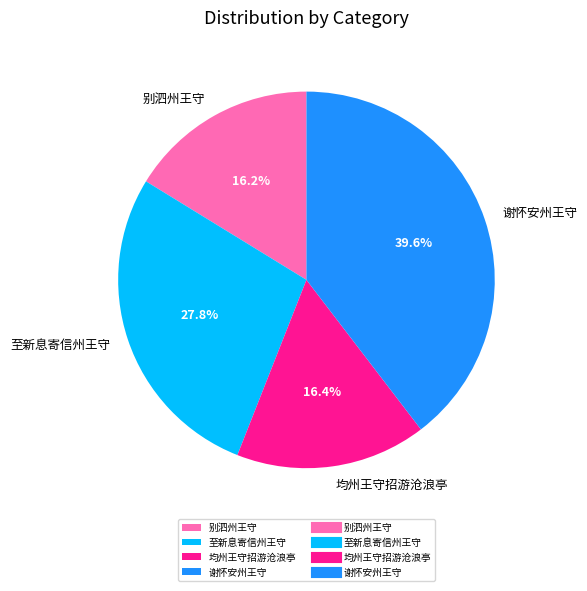

How many slices are in this pie chart?

4